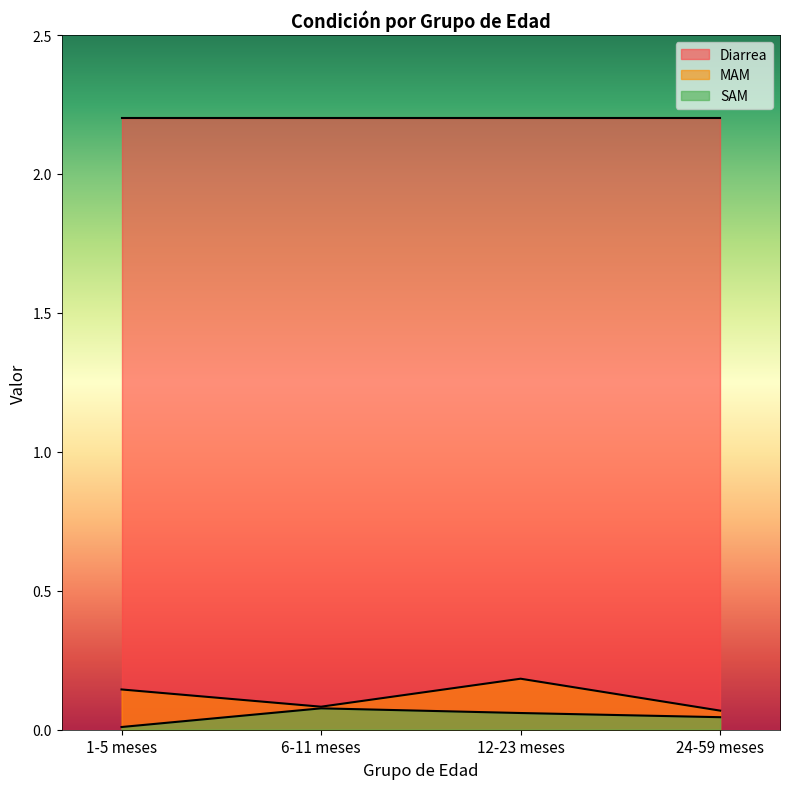

Rank the series by their maximum value, from lowest to highest.

SAM, MAM, Diarrea